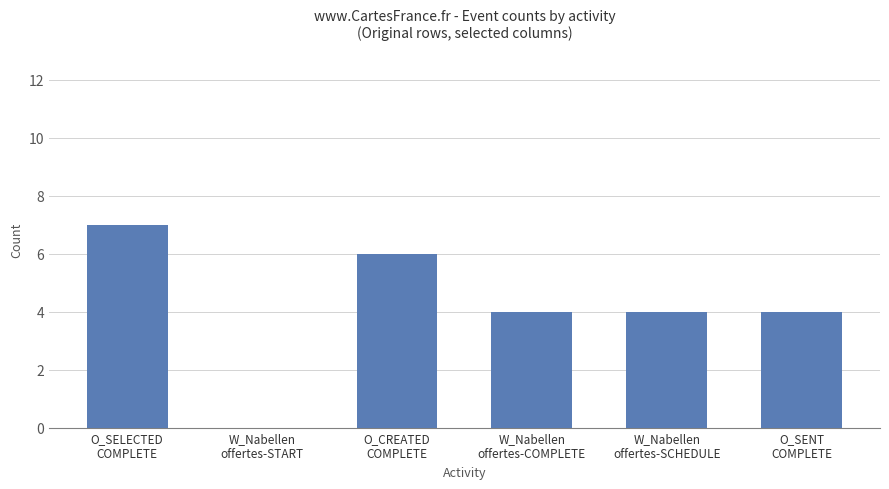

What is the change in value from W_Nabellen
offertes-START to W_Nabellen
offertes-COMPLETE?

+4